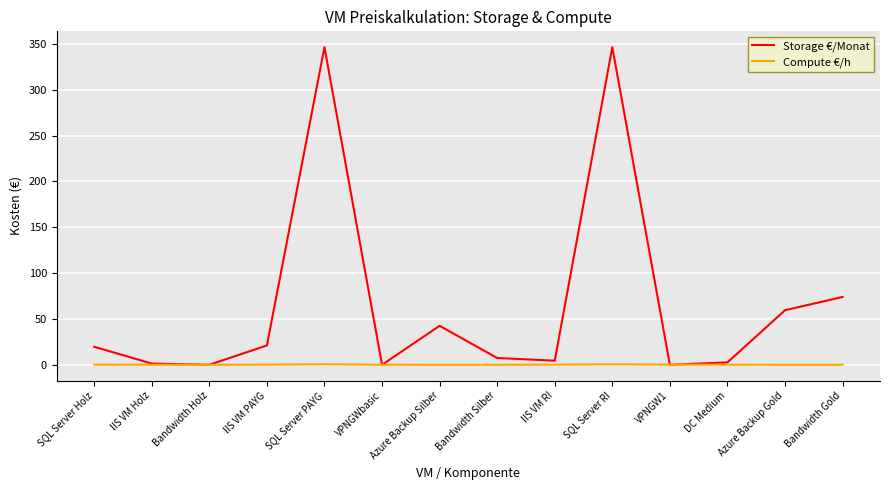

What is the maximum value for Storage €/Monat?

346.4